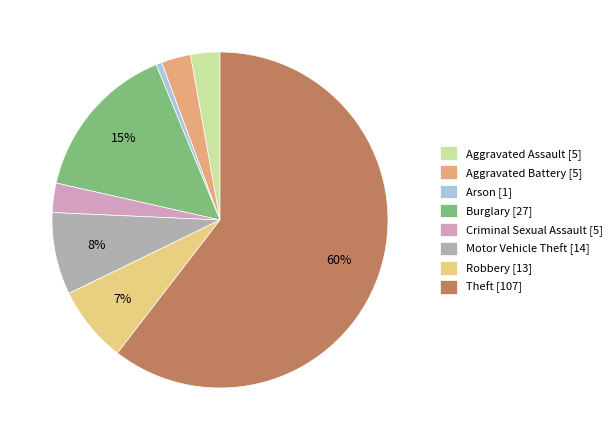

To the nearest percent, what is the difference between the Arson [1] and Aggravated Assault [5] slice percentages?

2%